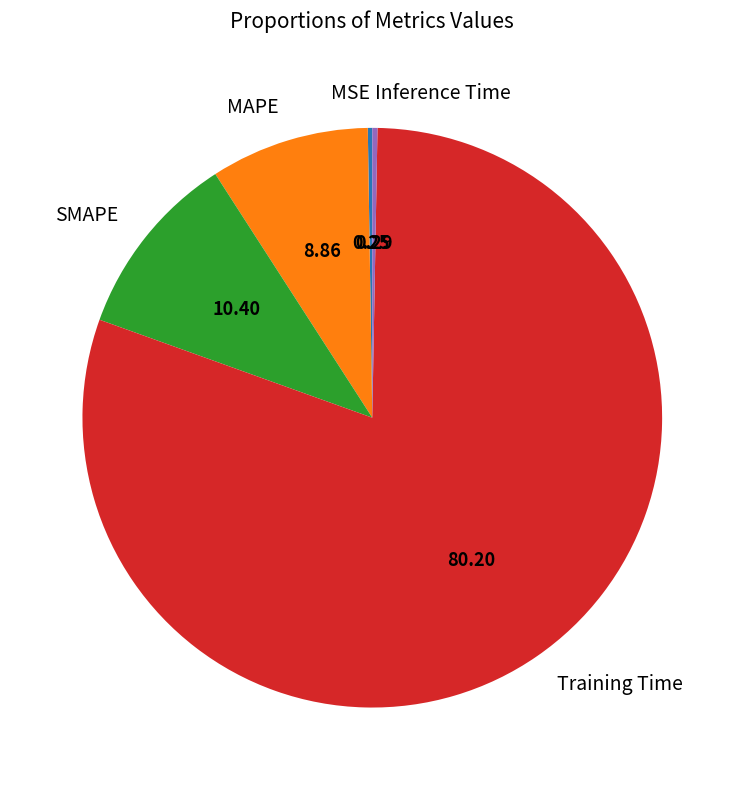

Is Training Time the majority of the pie?

Yes